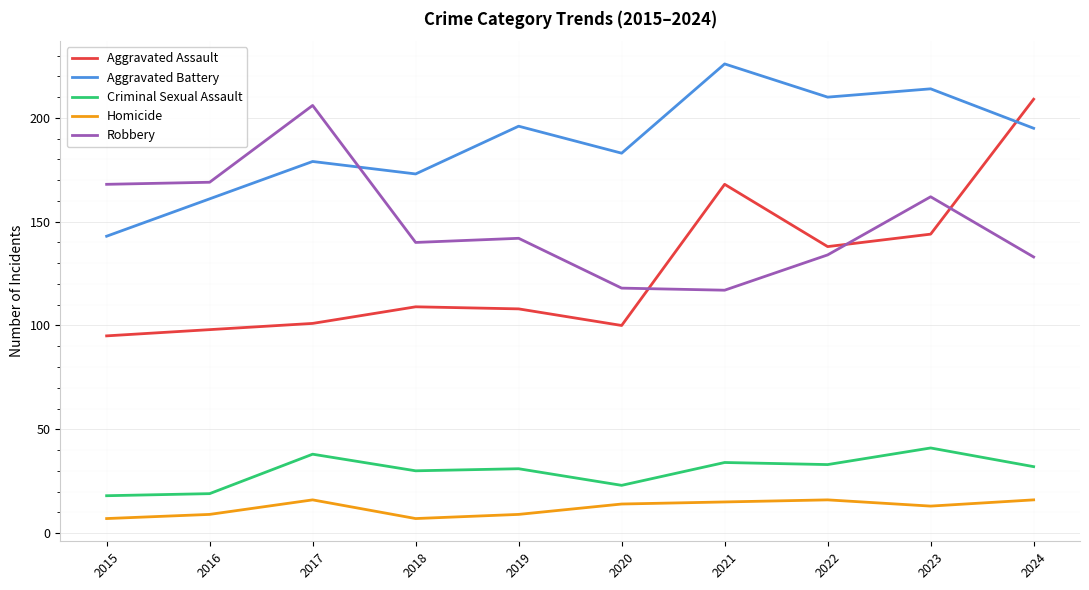

What is the difference between the maximum and minimum values in the Aggravated Assault series?

114